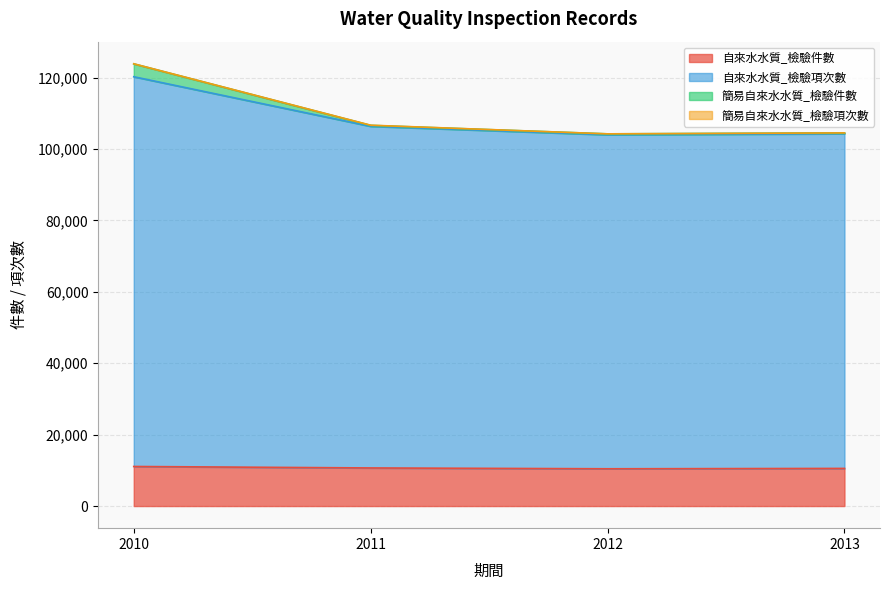

True or false: 自來水水質_檢驗件數 and 自來水水質_檢驗項次數 cross at least once.

False